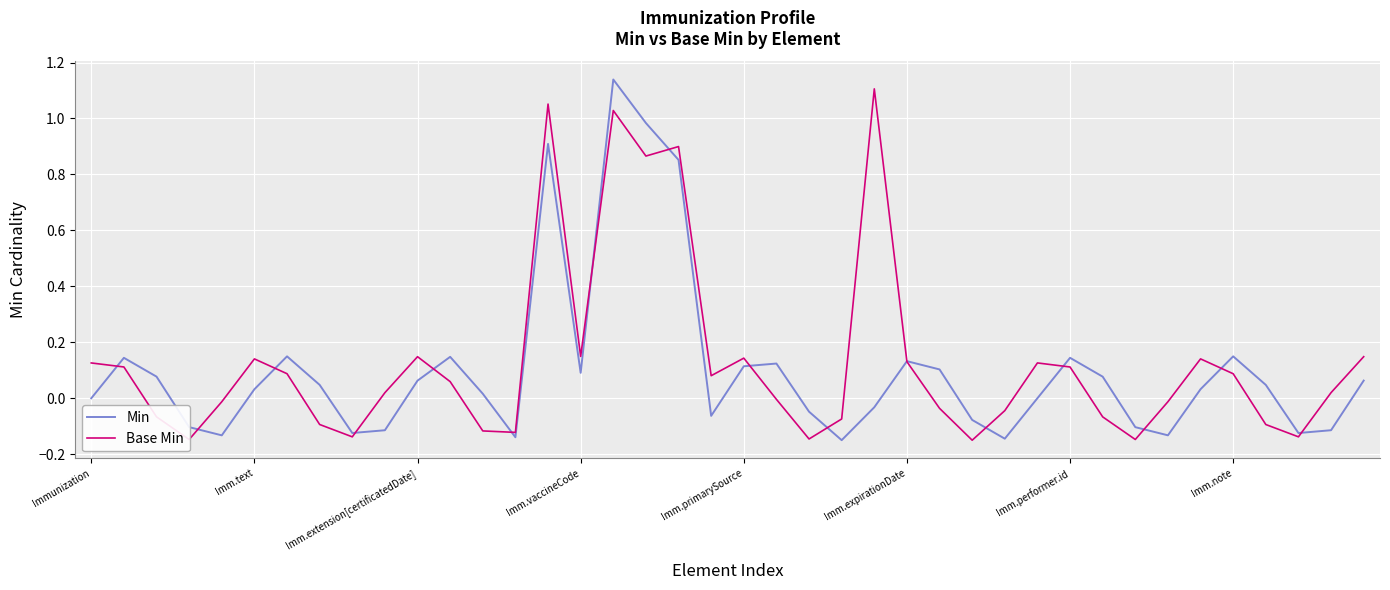

True or false: Base Min and Min cross at least once.

True